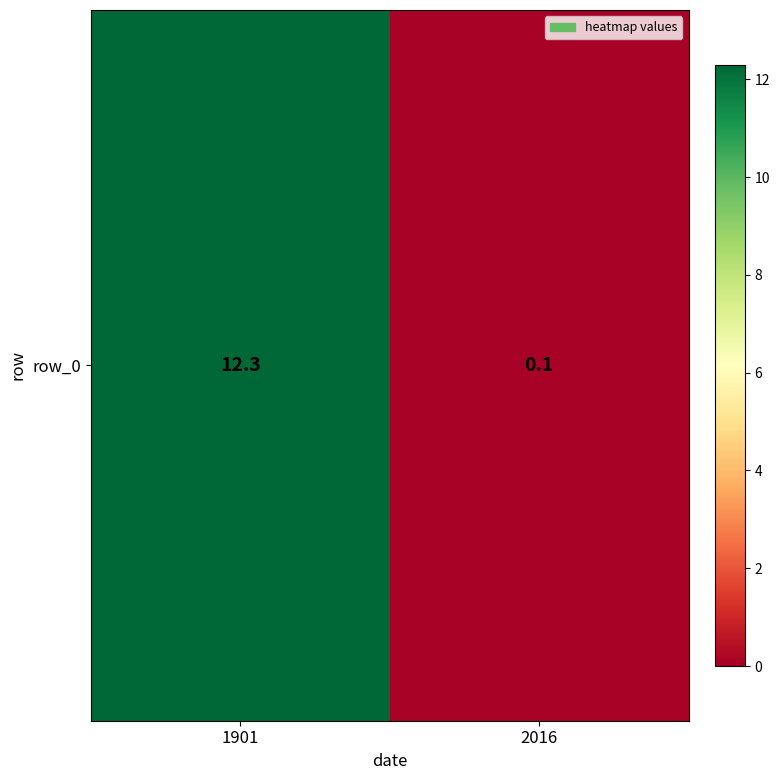

Rank the categories by value from highest to lowest.

1901, 2016